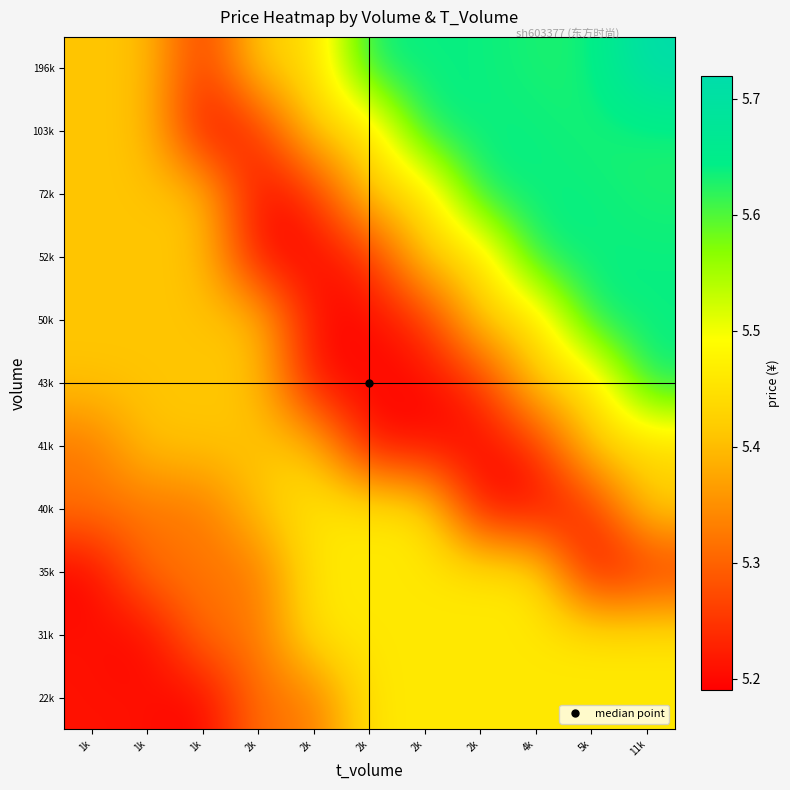

Between 2k and 11k, which is larger?

2k